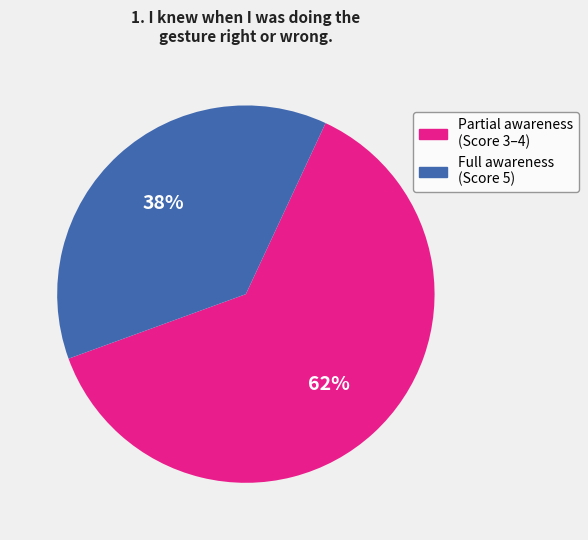

To the nearest percent, what is the average slice percentage?

50%